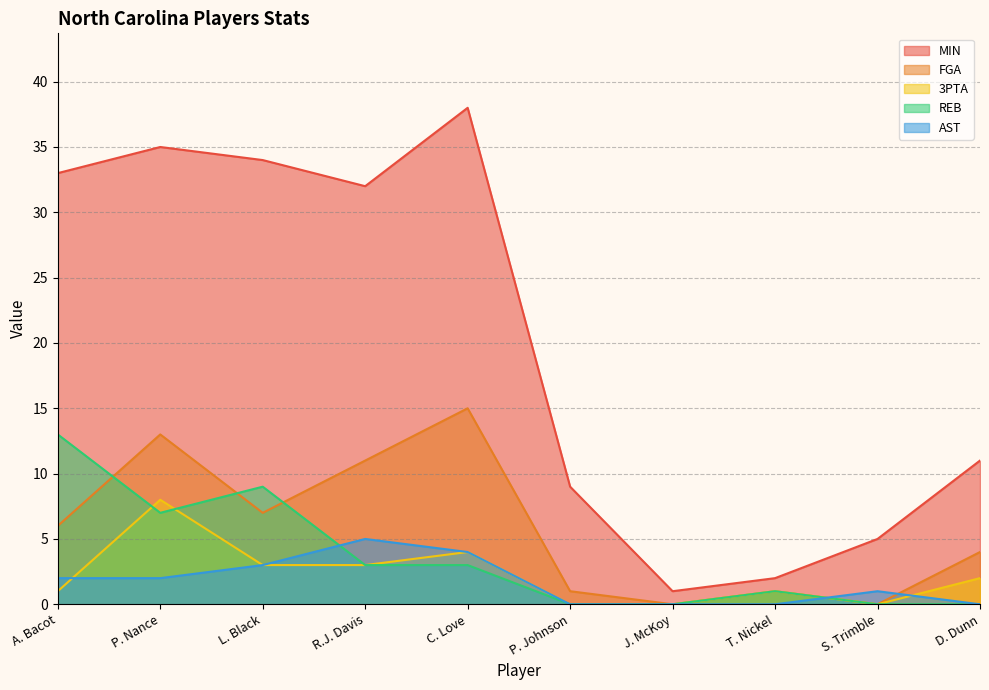

What are all the series names shown in the legend?

MIN, FGA, 3PTA, REB, AST